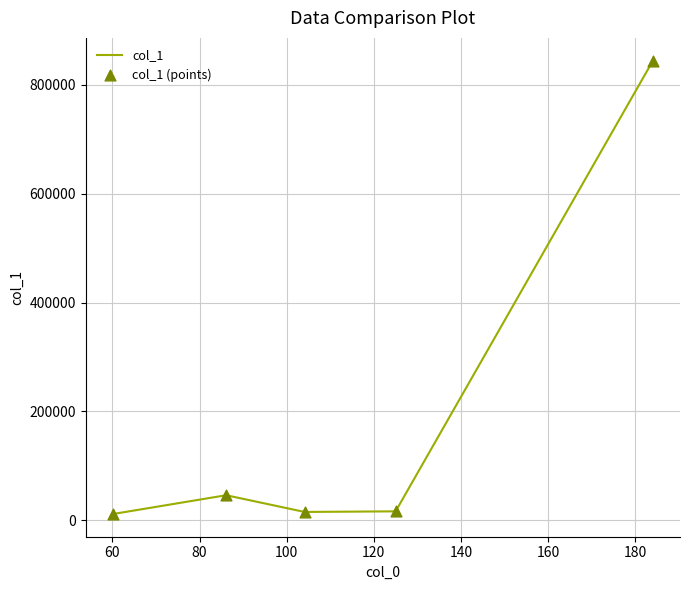

What is the maximum value shown in the chart?

844192.8